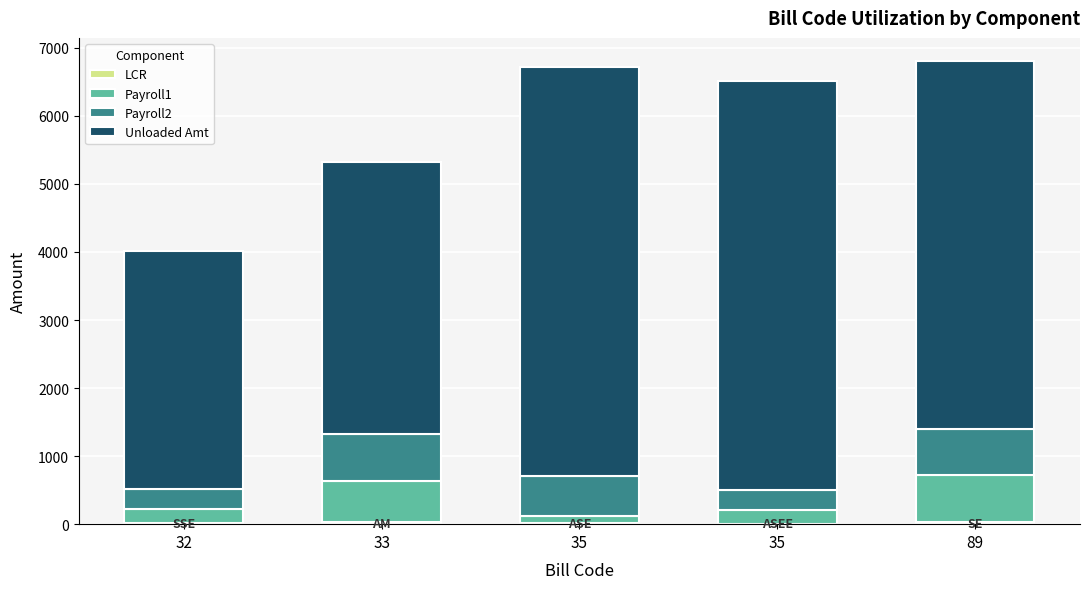

Count the number of data series in this chart.

4